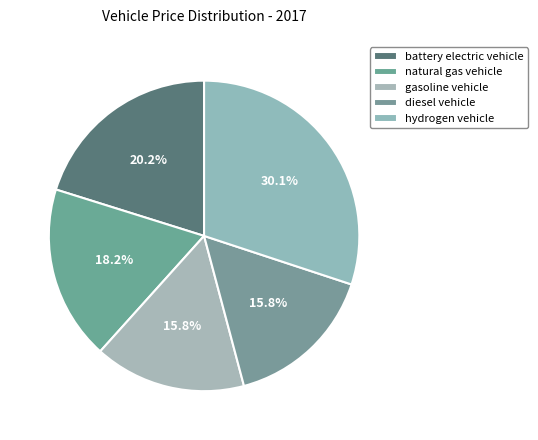

Is it true that diesel vehicle is 16% of the pie?

True